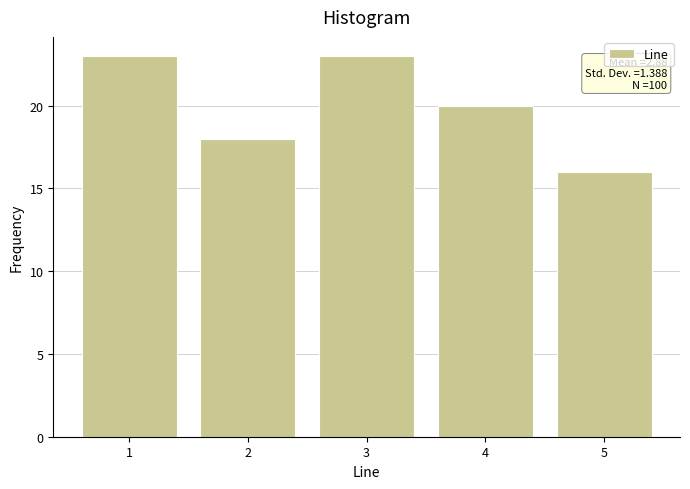

Reading left to right, list all the values displayed in this chart.

23	18	23	20	16